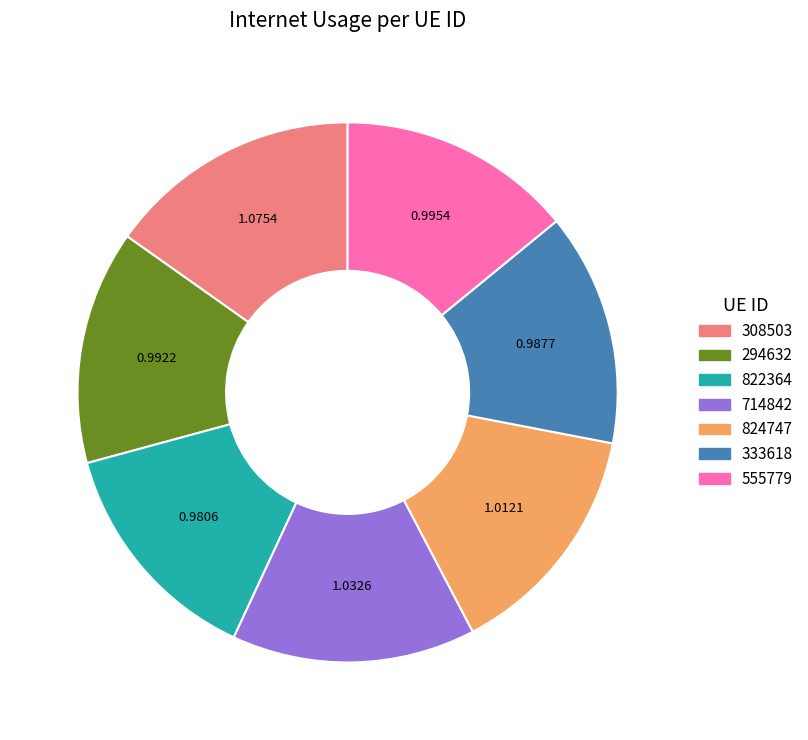

True or false: 308503 accounts for 15% of the total.

True